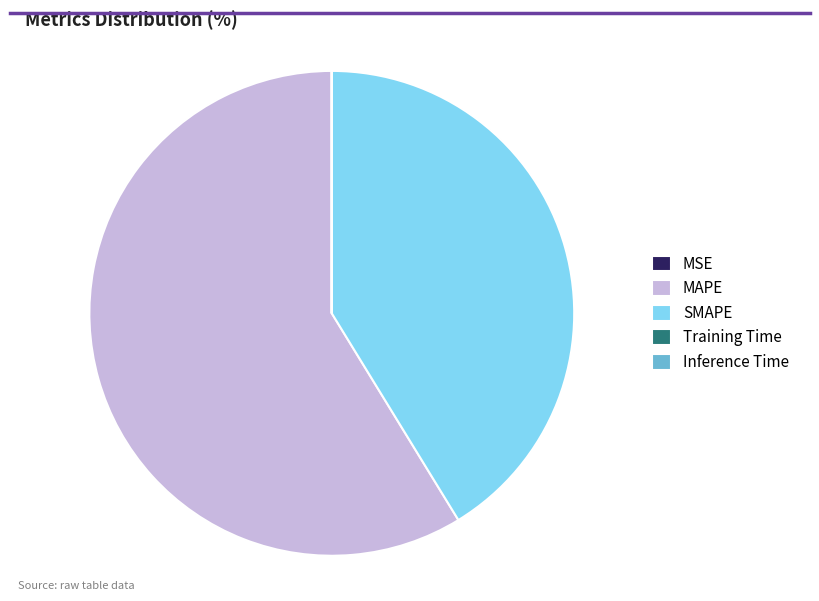

What is the majority slice?

MAPE